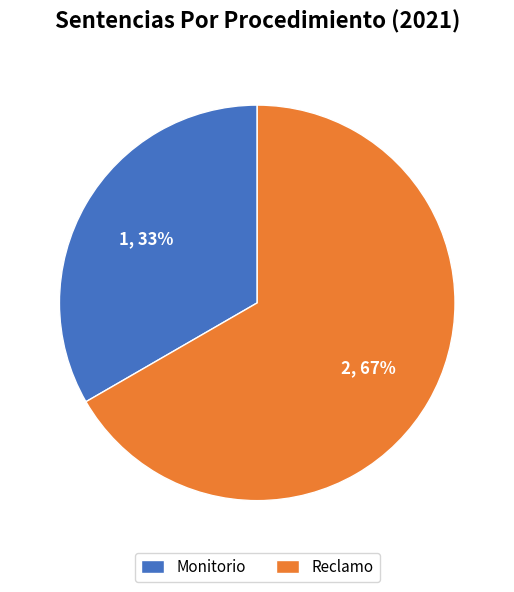

What percentage is the Monitorio slice, to the nearest percent?

33%